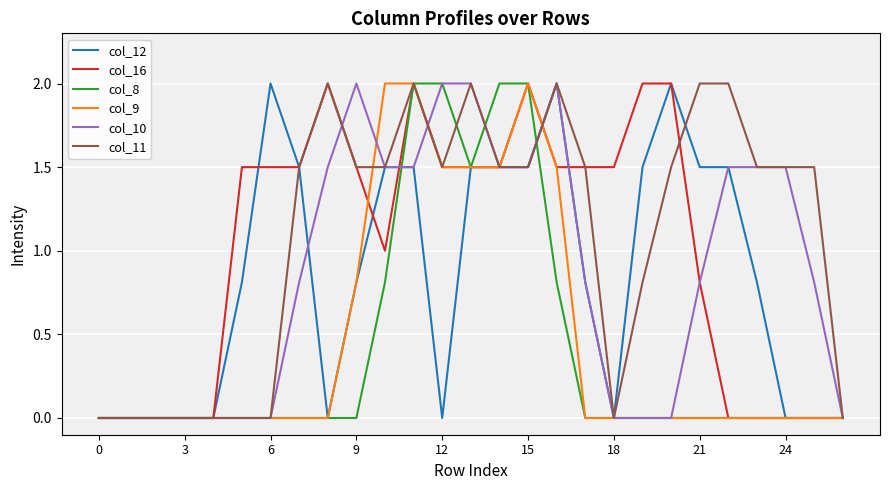

What is the maximum value shown in the chart?

2.0